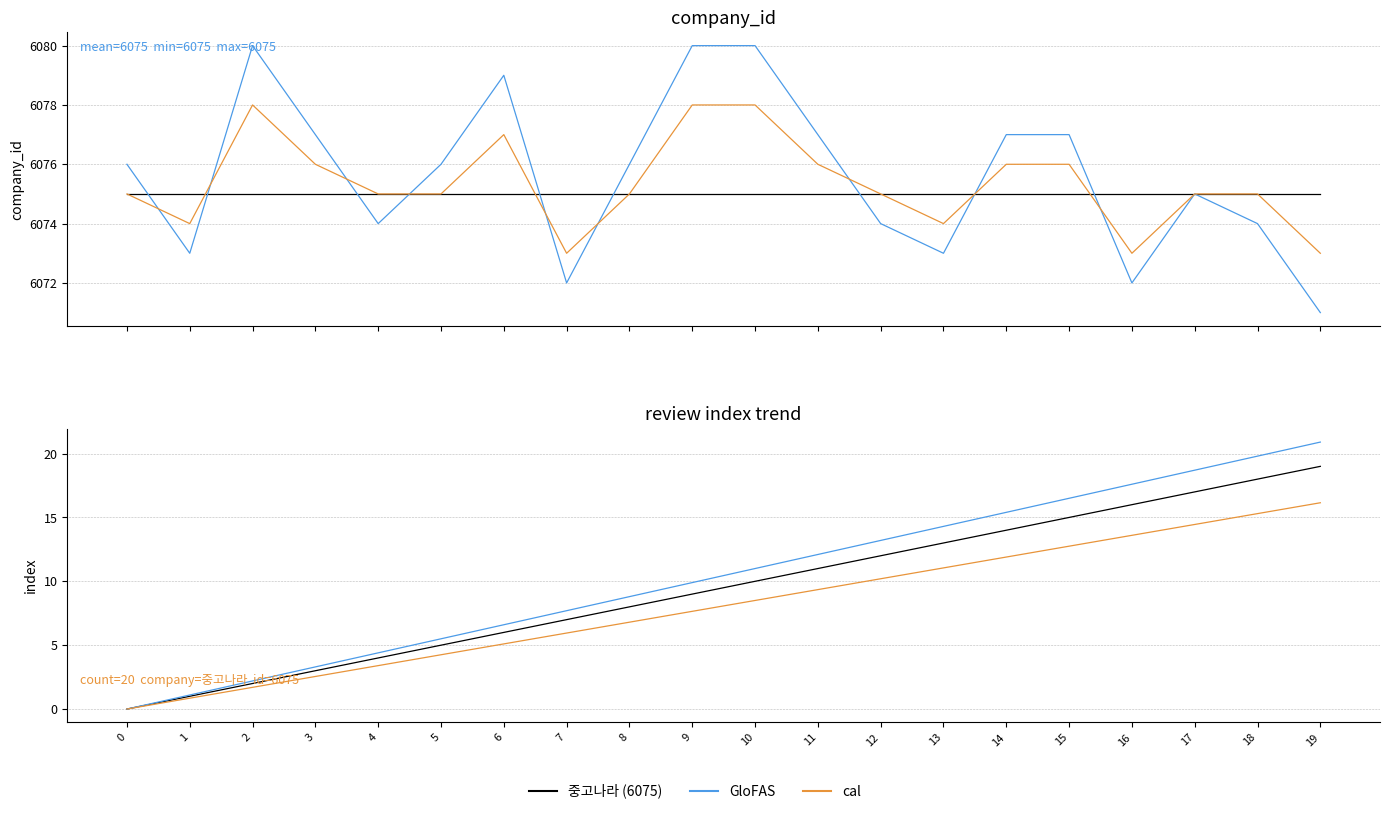

The value of GloFAS-style at 14 is 15.4. True or false?

True